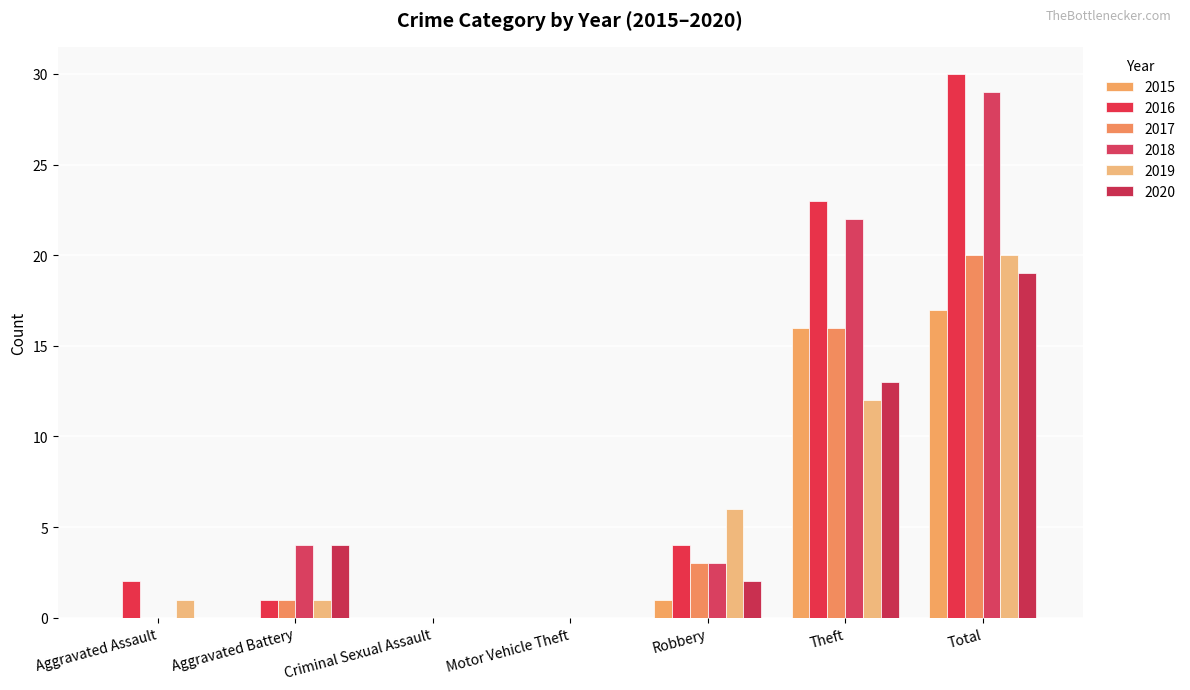

Reading left to right, what are all the values shown in this chart?

2015: 0	0	0	0	1	16	17
2016: 2	1	0	0	4	23	30
2017: 0	1	0	0	3	16	20
2018: 0	4	0	0	3	22	29
2019: 1	1	0	0	6	12	20
2020: 0	4	0	0	2	13	19